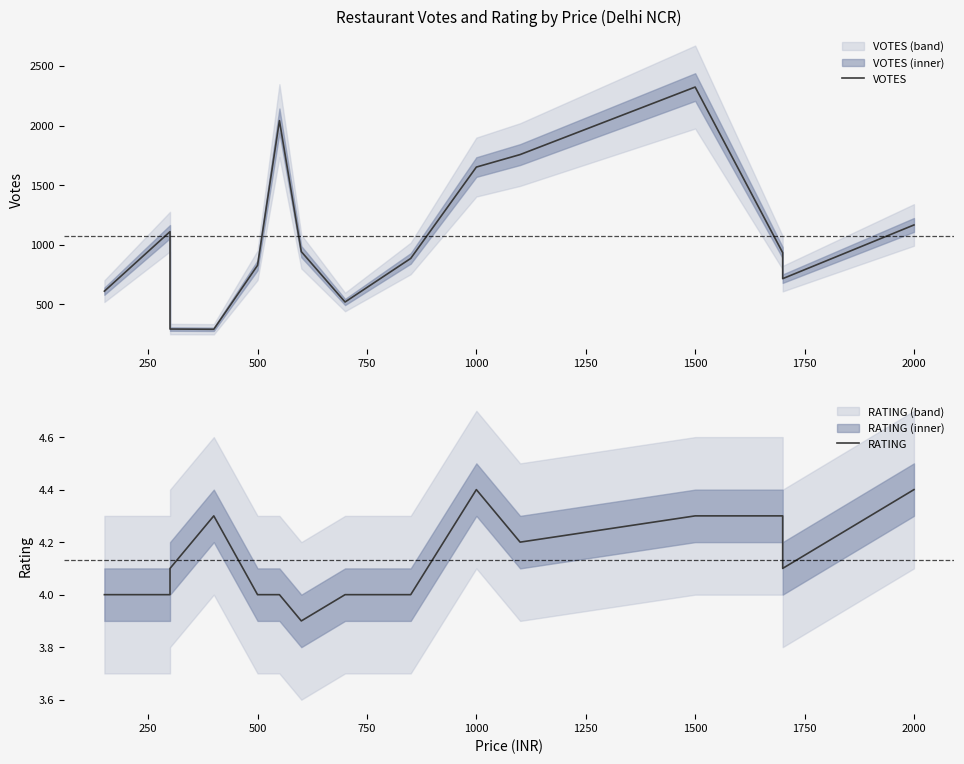

Is it true that VOTES equals 3343.5 at 1500?

False